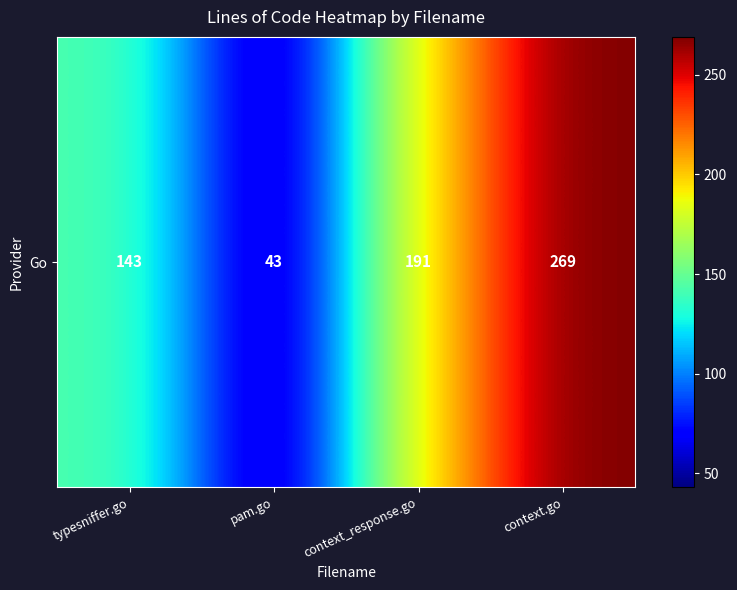

Count the number of data series in this chart.

1